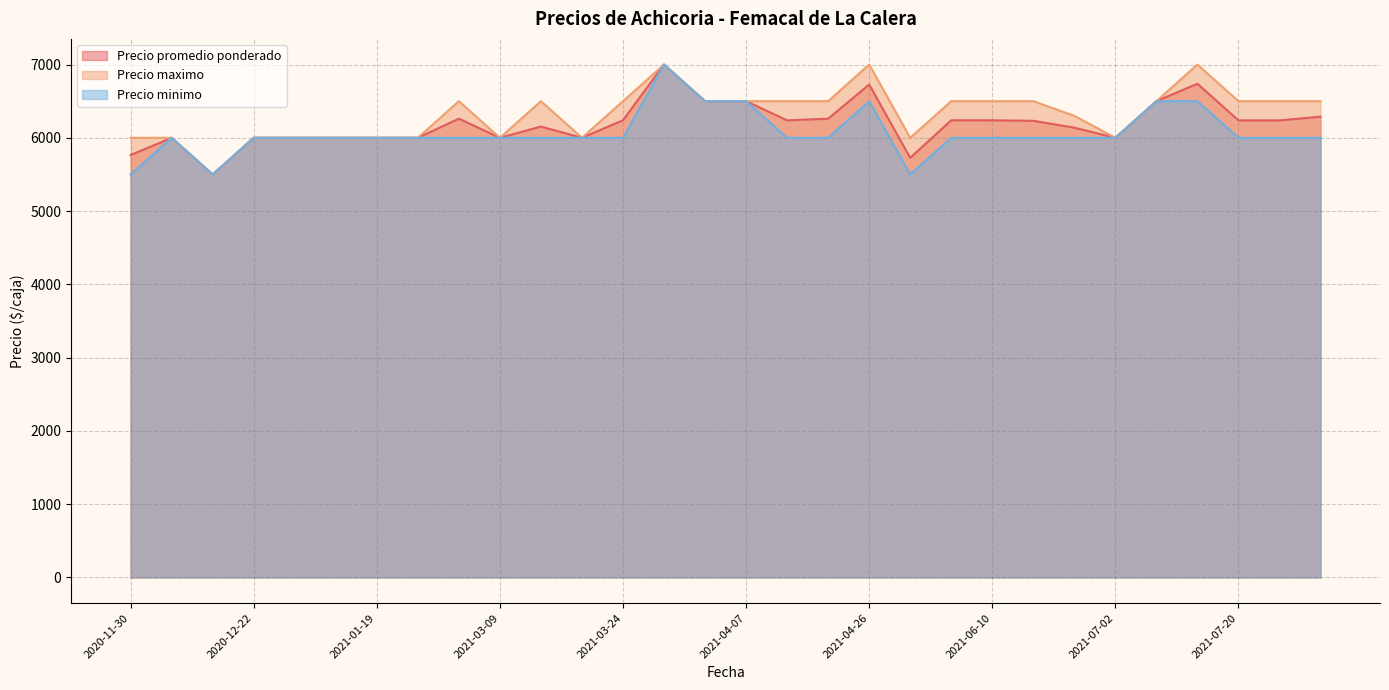

At which category is the sum across all series the highest?

2021-03-30